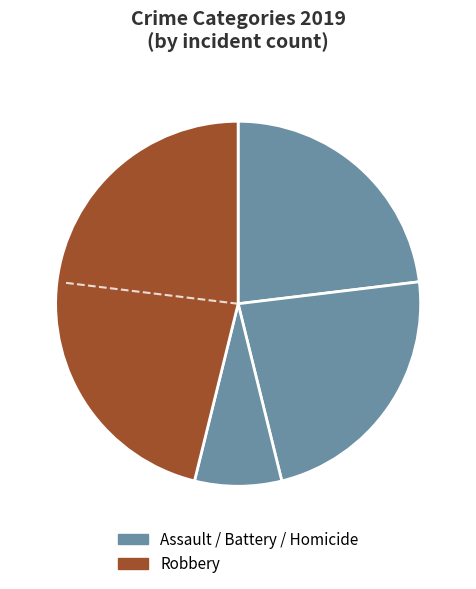

How many slices are in this pie chart?

4